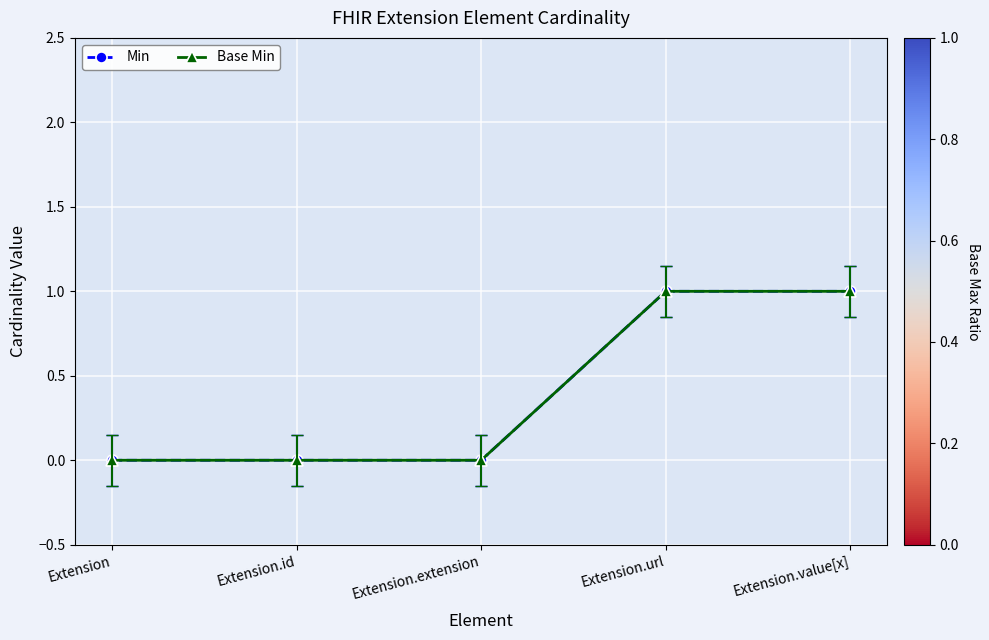

Is this an area chart (filled region under the line)?

No